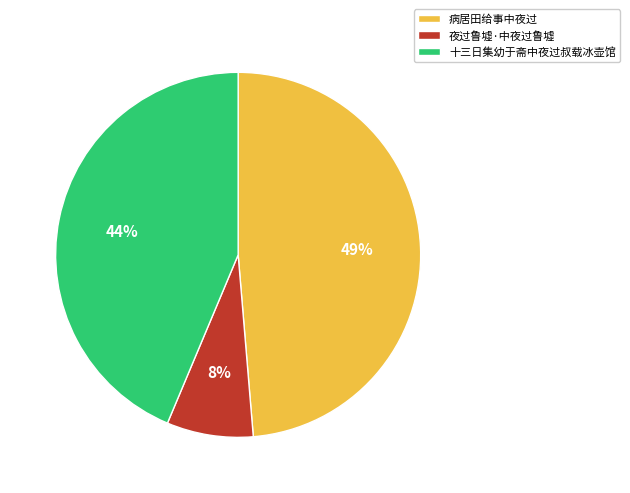

What is the smallest slice in the pie chart?

夜过鲁墟·中夜过鲁墟